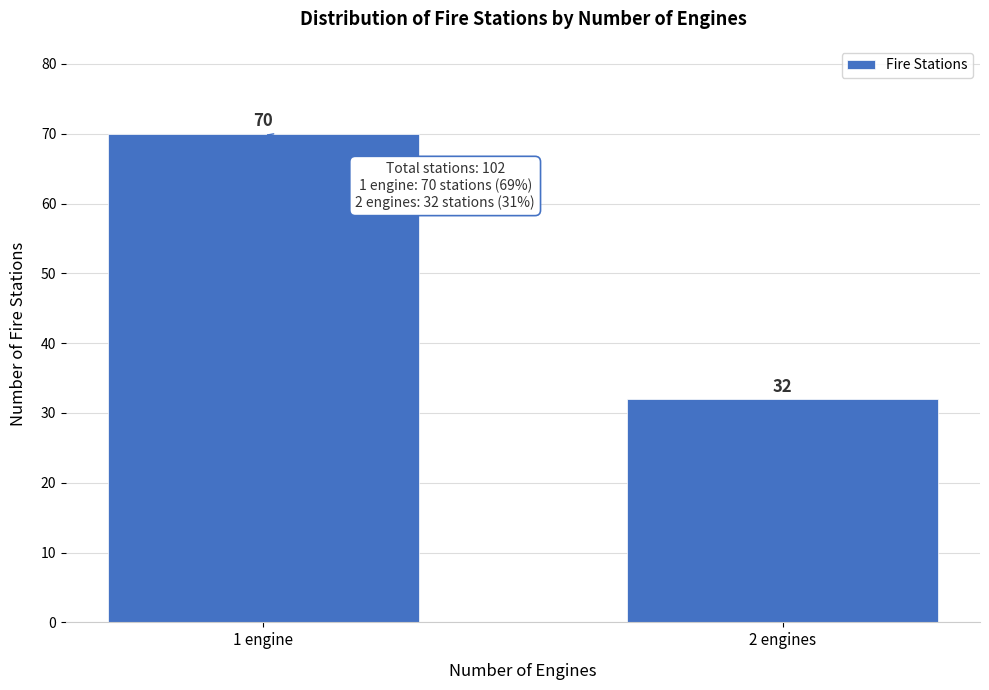

Reading left to right, list all the values displayed in this chart.

1 engine=70	2 engines=32